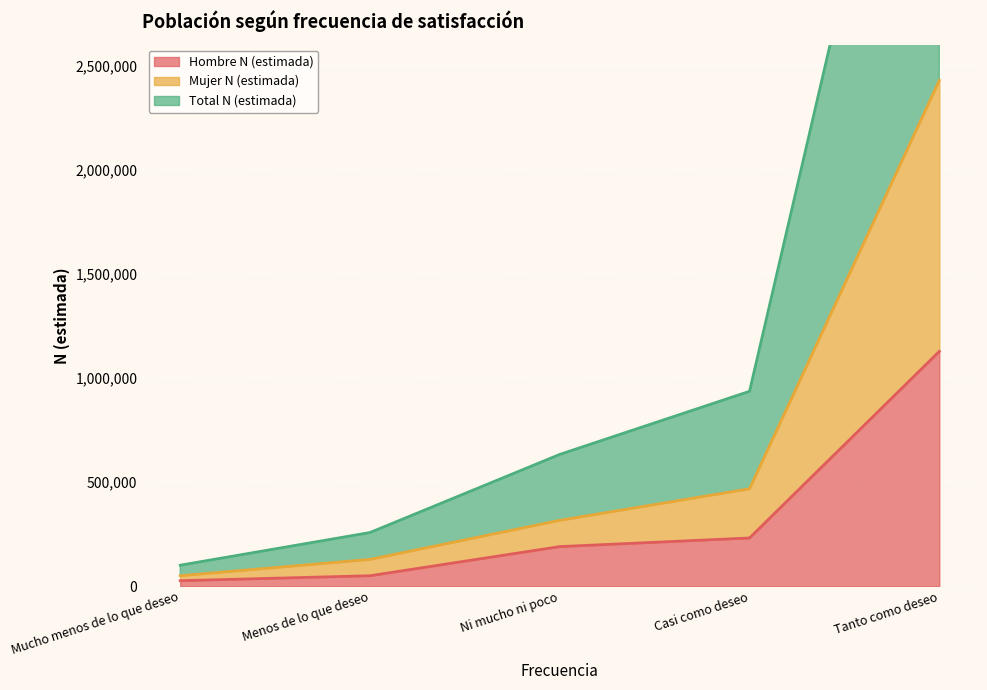

True or false: Hombre N (estimada) has a value of 231567 at Casi como deseo.

True